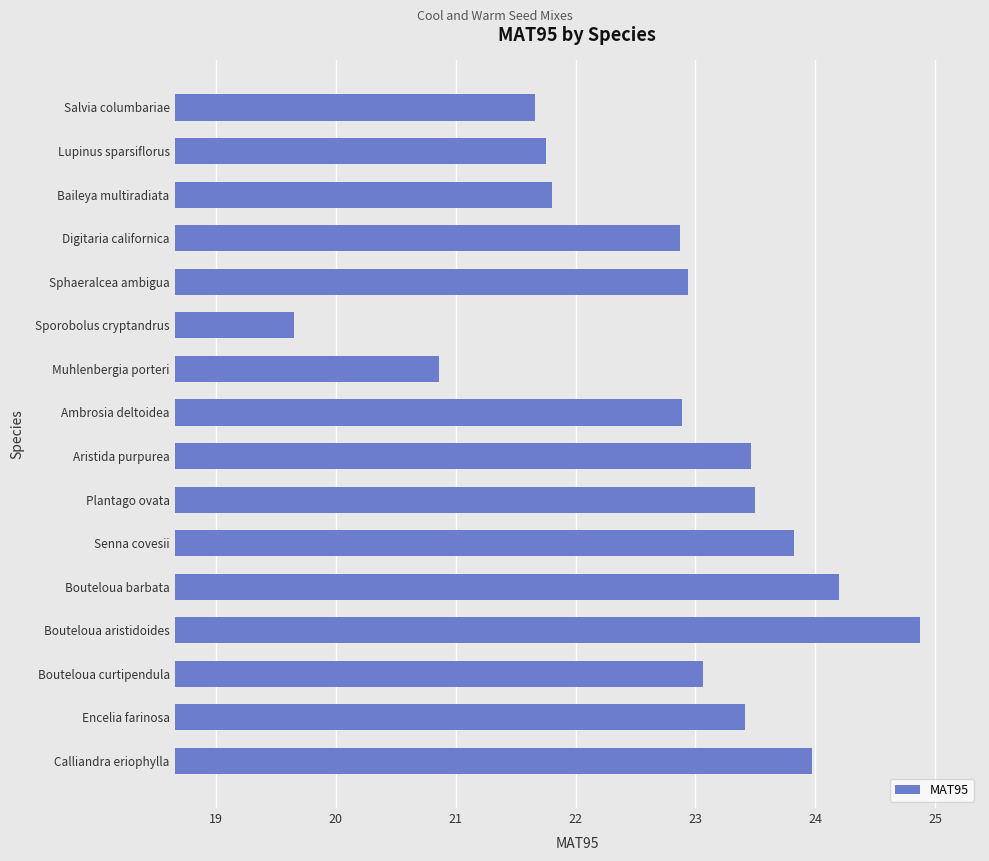

Read the value at Sphaeralcea ambigua.

22.9